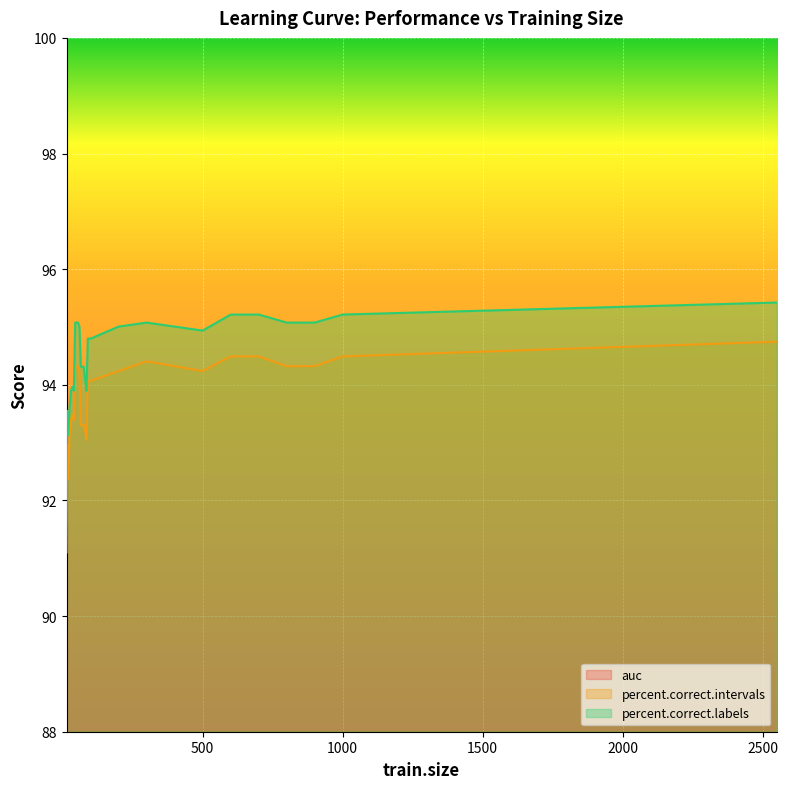

How many interior local valleys does the percent.correct.labels series have?

3